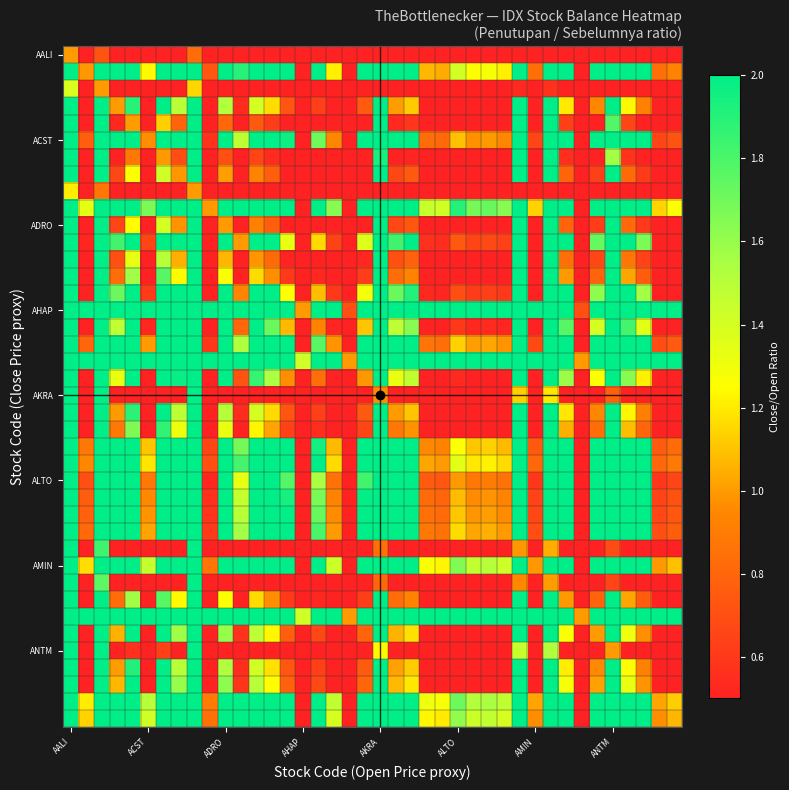

How many series are shown in this chart?

40